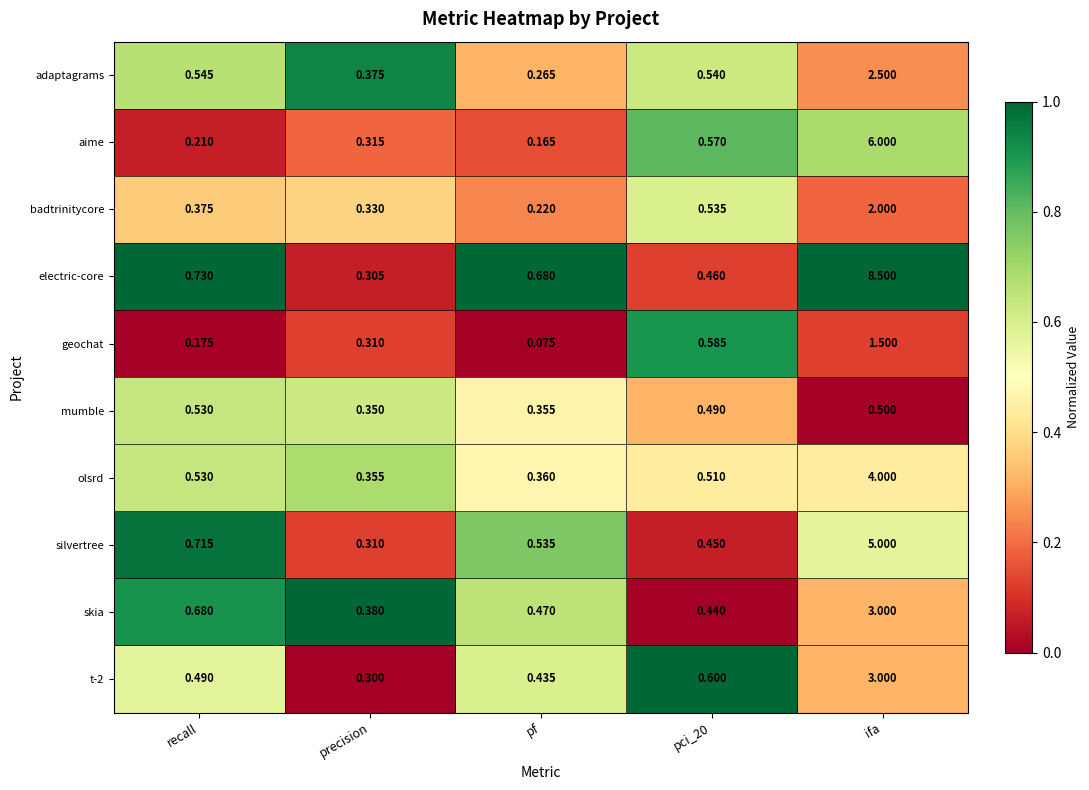

At which category is the sum across all series the highest?

ifa